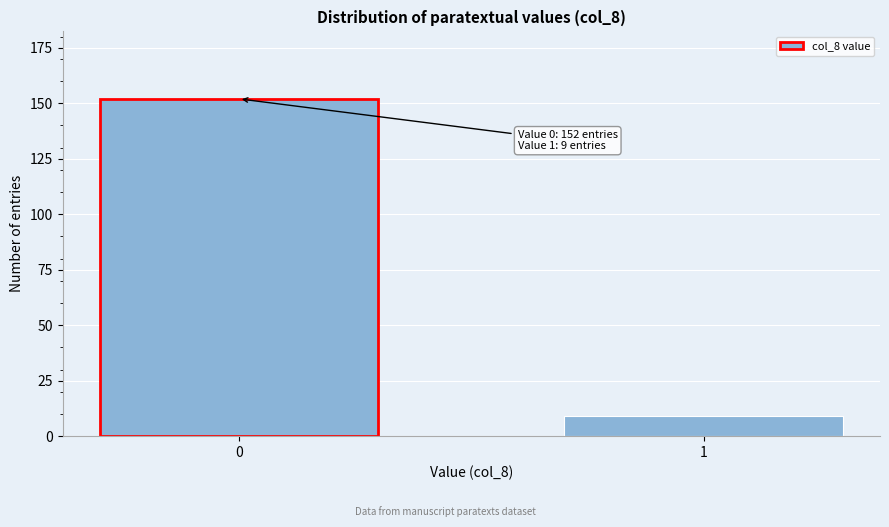

Reading right to left, extract all data points from this chart.

9	152